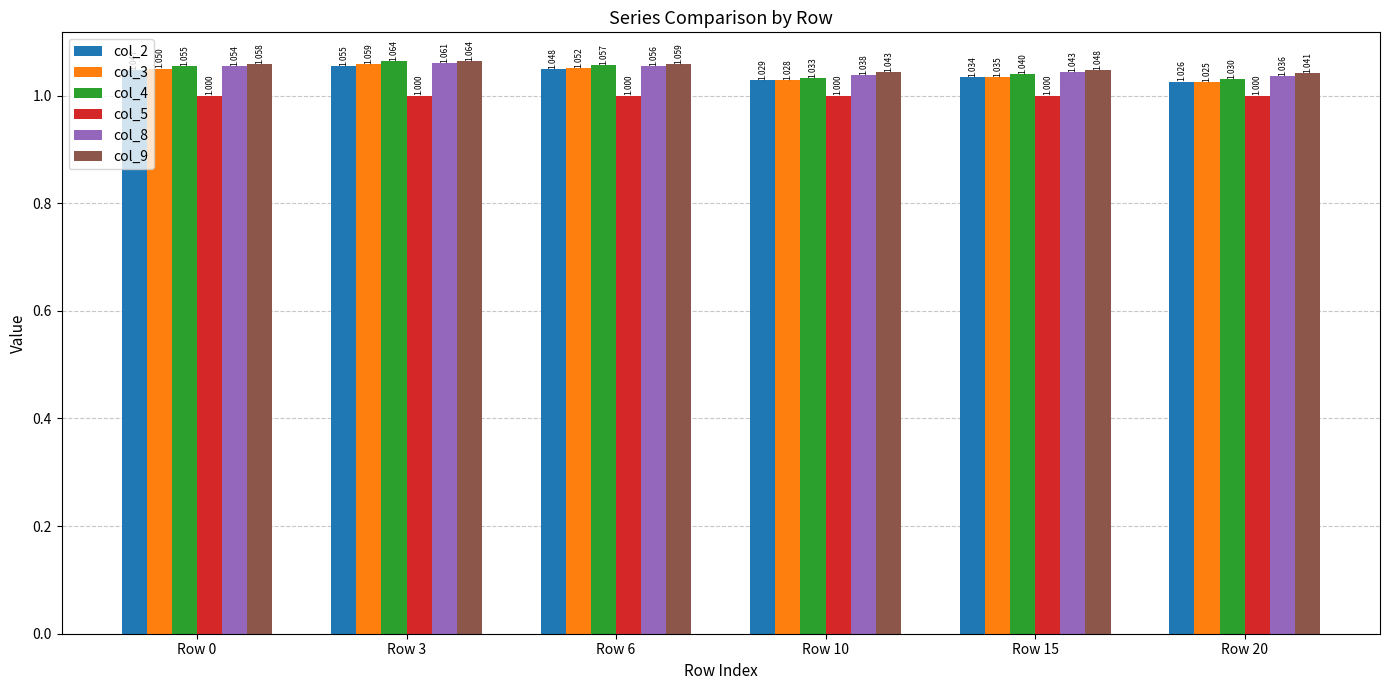

What are all the series names shown in the legend?

col_2, col_3, col_4, col_5, col_8, col_9